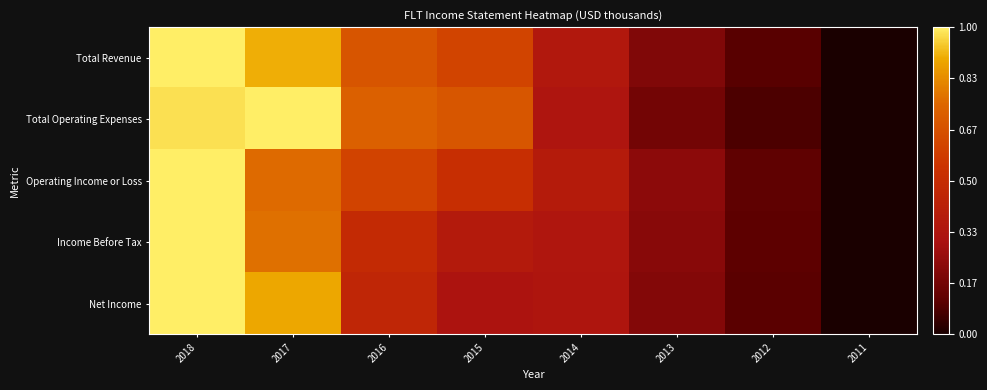

Rank the series by their maximum value, from highest to lowest.

Total Revenue, Total Operating Expenses, Operating Income or Loss, Income Before Tax, Net Income